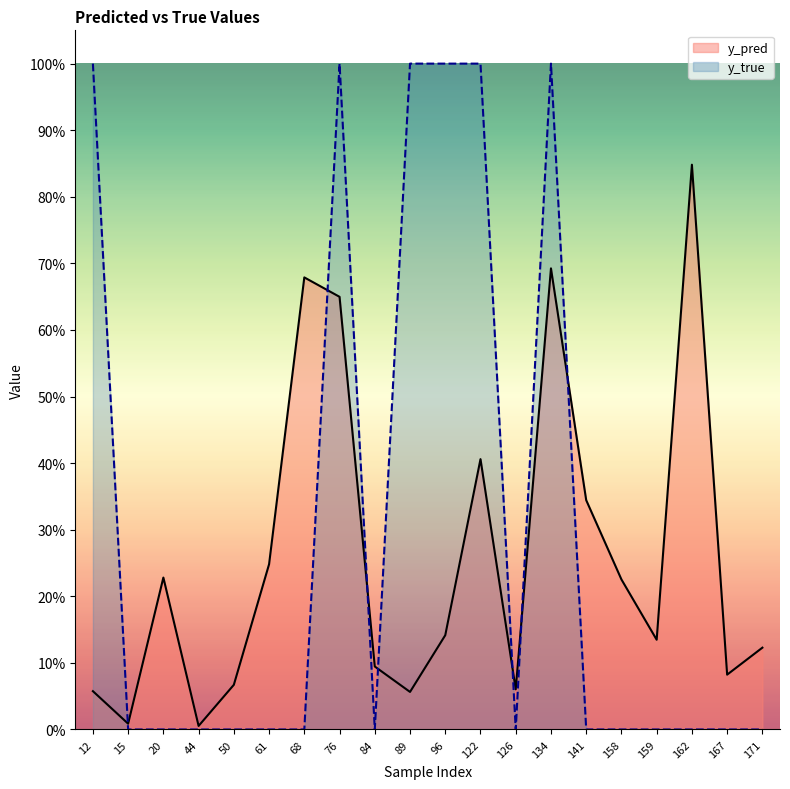

What is the sum of the y_pred values at 76 and 171?

0.8